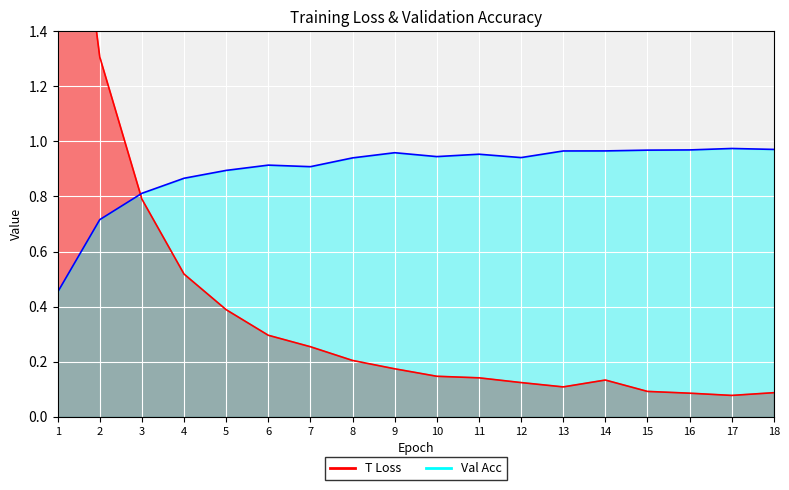

Count the number of data series in this chart.

2